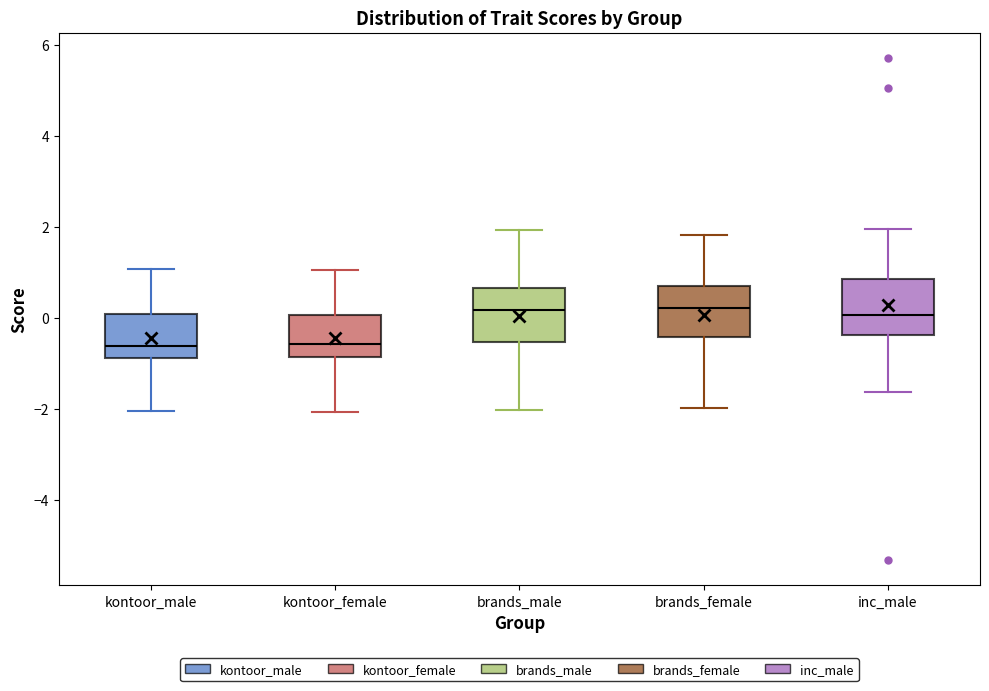

Reading left to right, read every box against the y-axis: the position of its median line, the range the box covers, and the ends of its whiskers. The values are not printed on the chart, so give them approximately, as read against the axis.

kontoor_male: median -0.6, box -0.8 to 0.0, whiskers -2.0 to 1.0
kontoor_female: median -0.6, box -0.8 to 0.0, whiskers -2.0 to 1.0
brands_male: median 0.2, box -0.6 to 0.6, whiskers -2.0 to 2.0
brands_female: median 0.2, box -0.4 to 0.6, whiskers -2.0 to 1.8
inc_male: median 0.0, box -0.4 to 0.8, whiskers -1.6 to 2.0